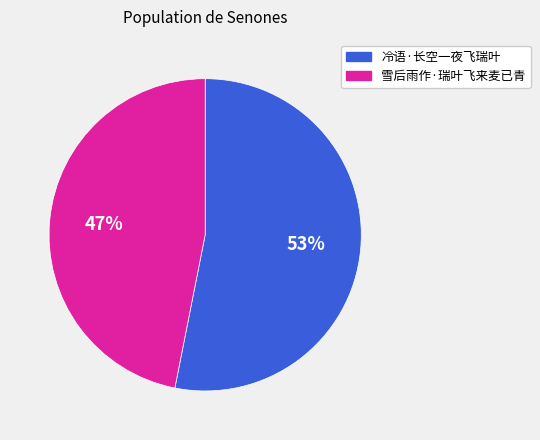

Does 冷语·长空一夜飞瑞叶 account for over 50% of the chart?

Yes